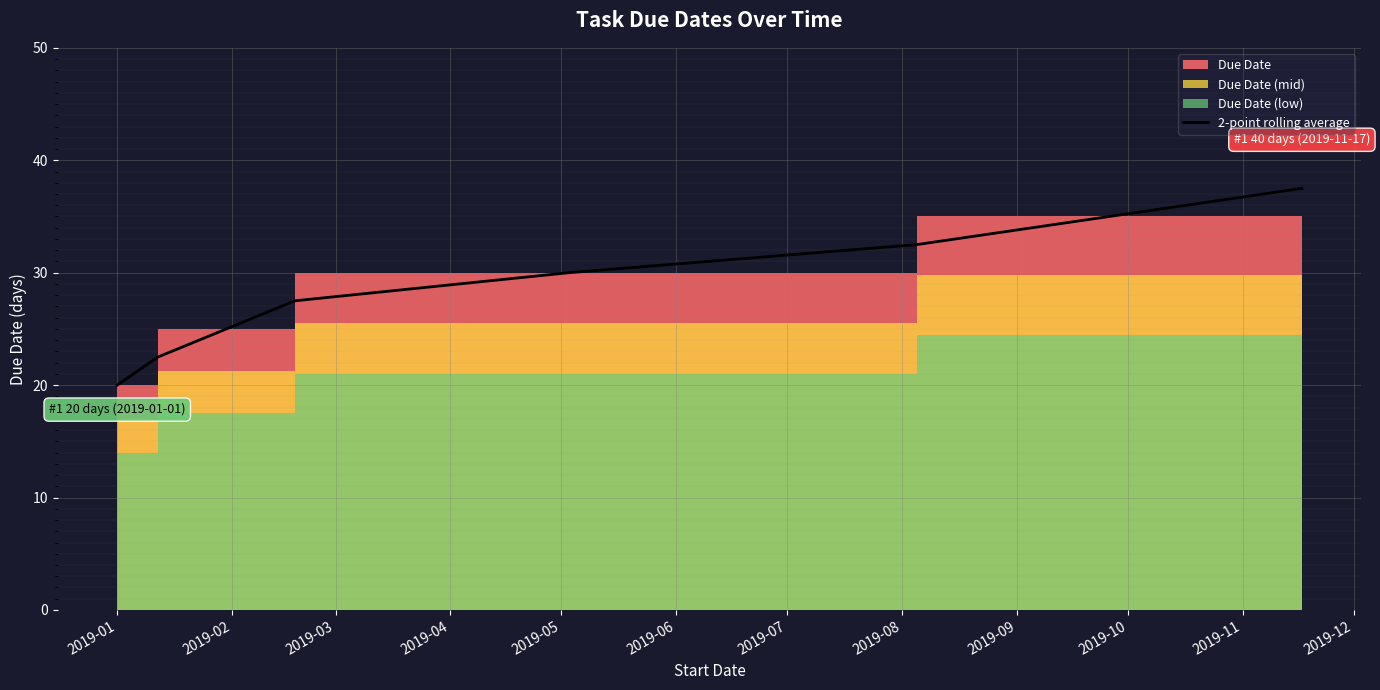

What is the value of the 1st point from the left?

20.0